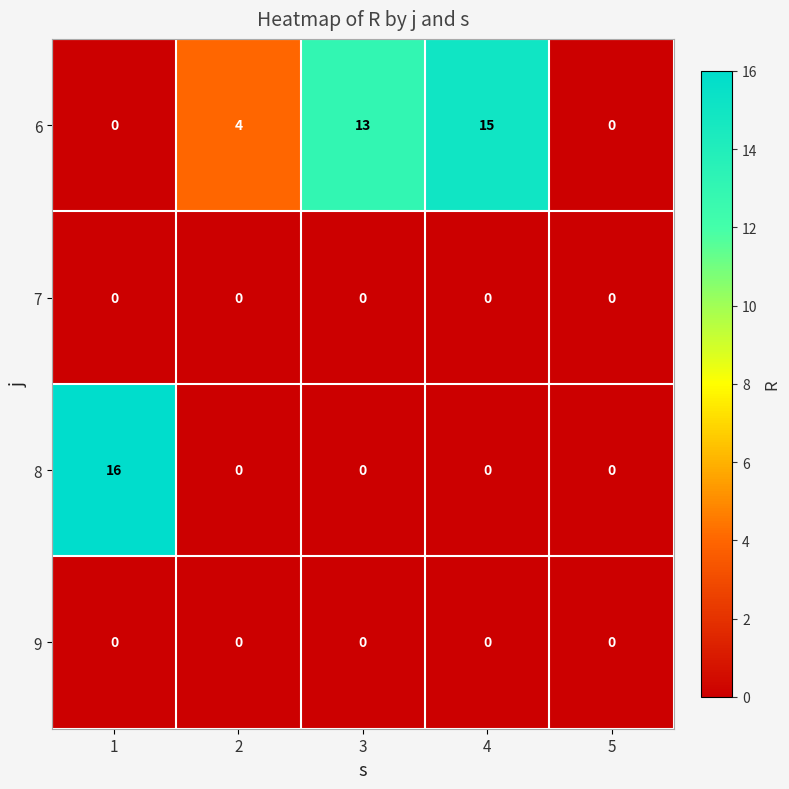

How many data points does each series have?

5